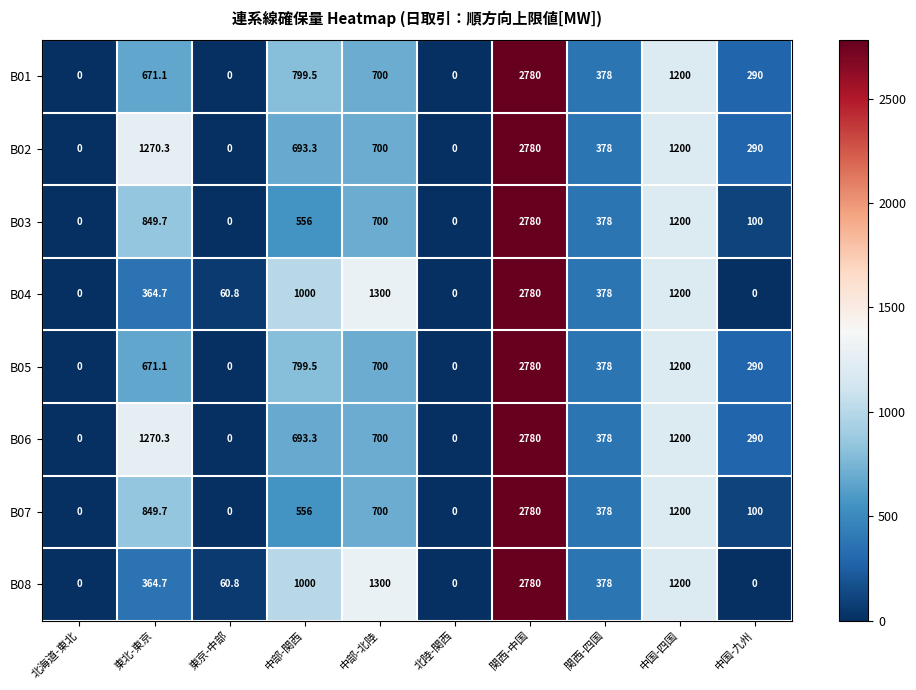

True or false: B01 has a value of 1428.5 at 北陸-関西.

False